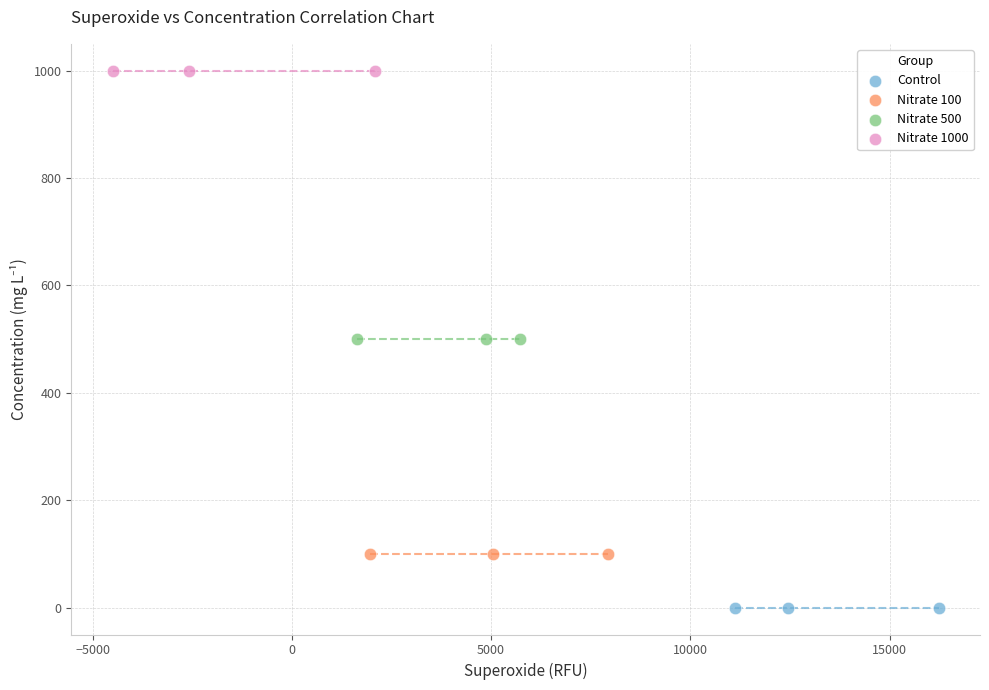

Which series contains the lowest Y value?

Control